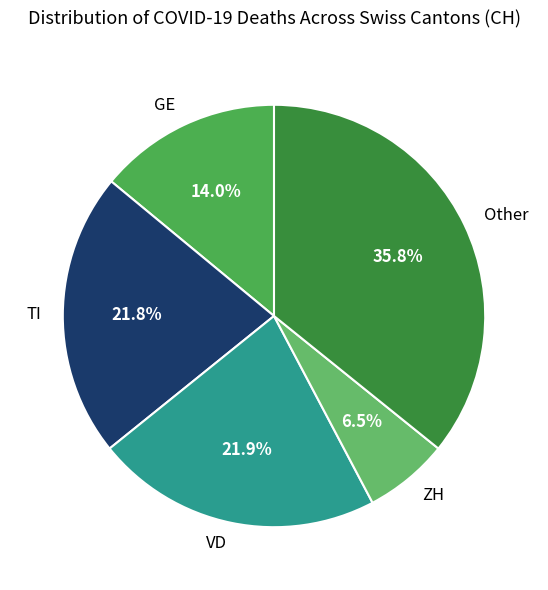

Combined, do VD and GE account for over 50%?

No